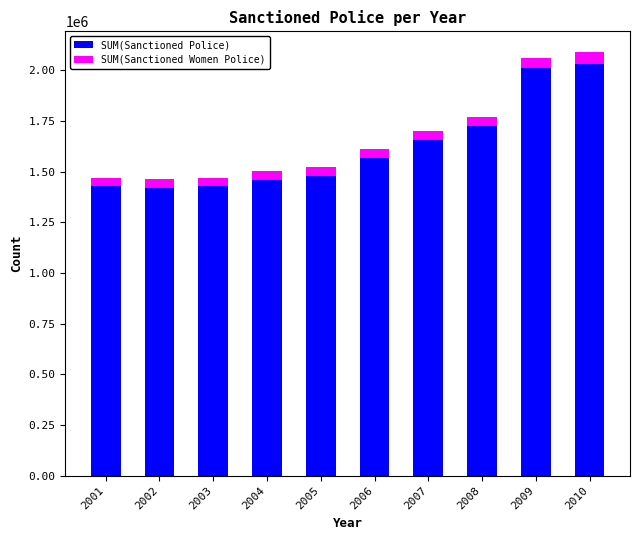

The value of SUM(Sanctioned Police) at 2002 is 1418658. True or false?

True